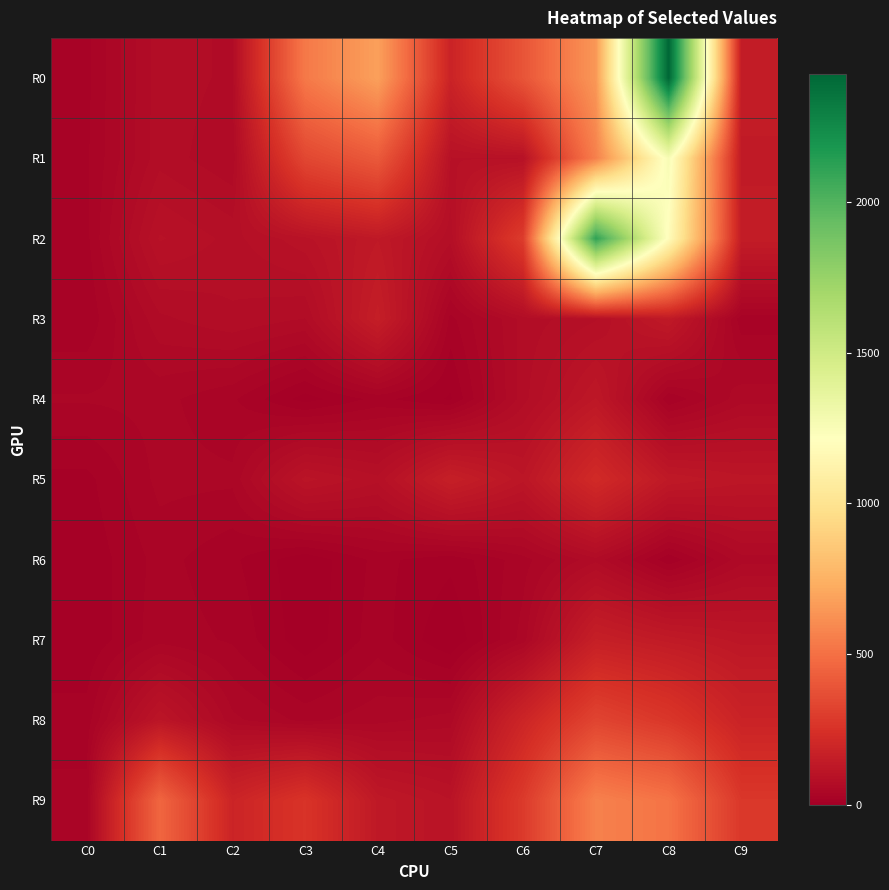

Which series has the widest spread of values?

R0